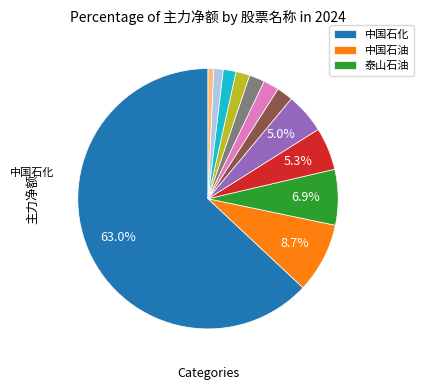

Does any single category account for the majority?

Yes